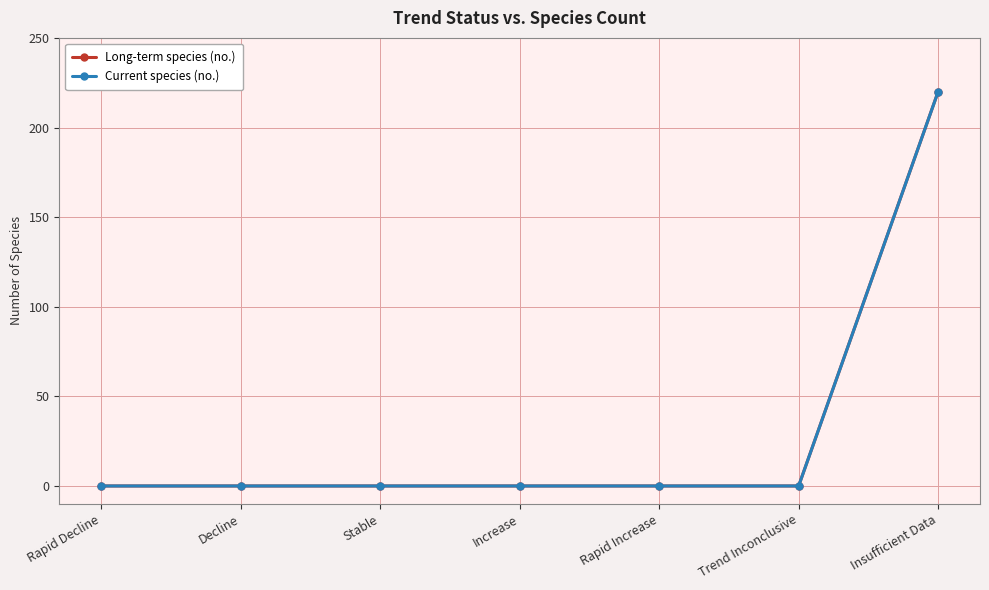

Is this an area chart (filled region under the line)?

No